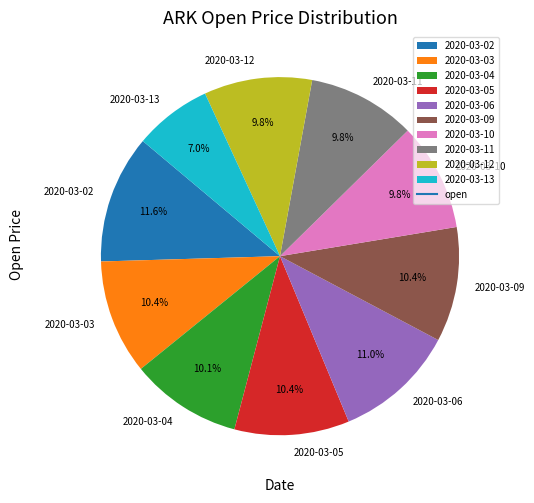

Which category has the smallest portion of the pie?

2020-03-13